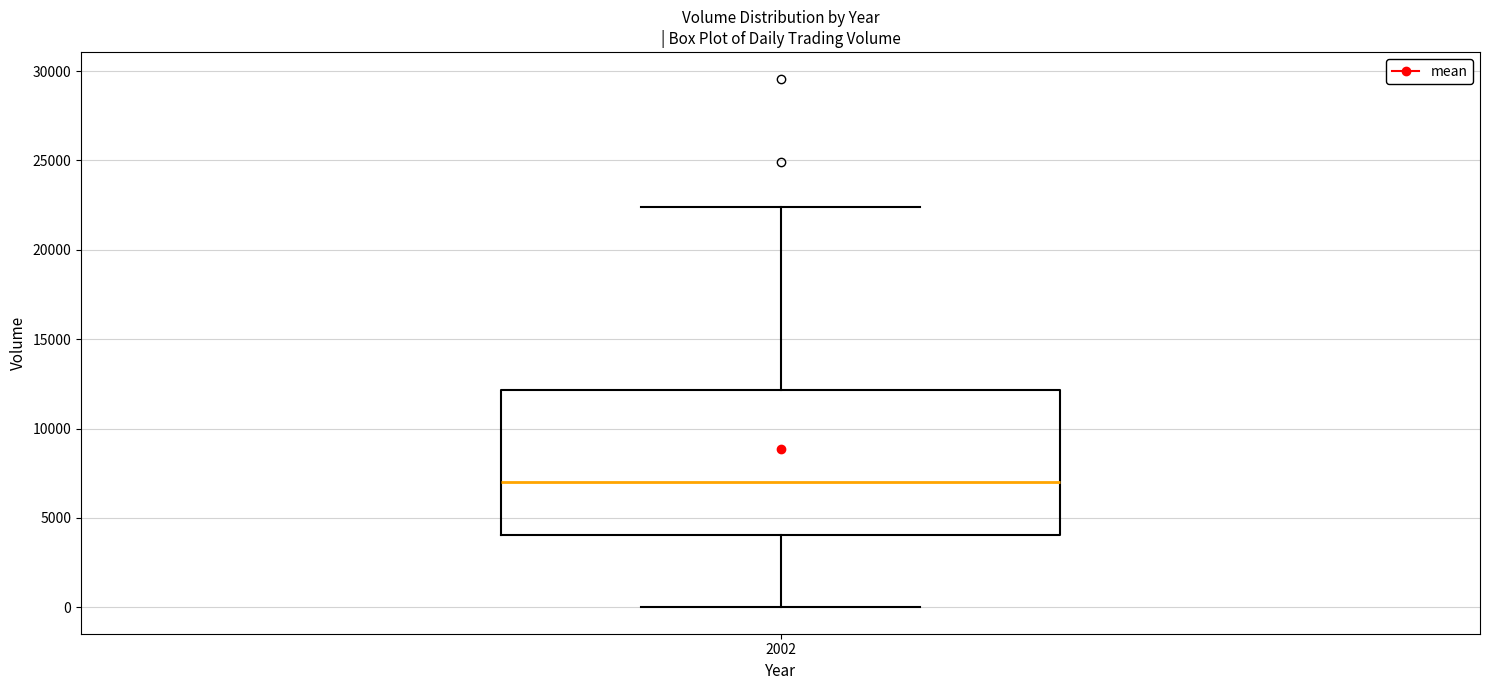

Where is the lower edge of the box at x = 2002 on the y-axis? The values are not printed on the chart, so give them approximately, as read against the axis.

4000